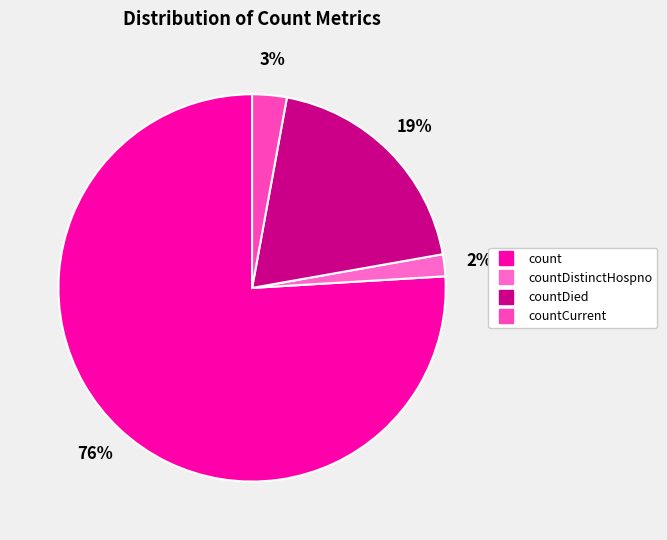

To the nearest percent, what is the average slice percentage?

25%